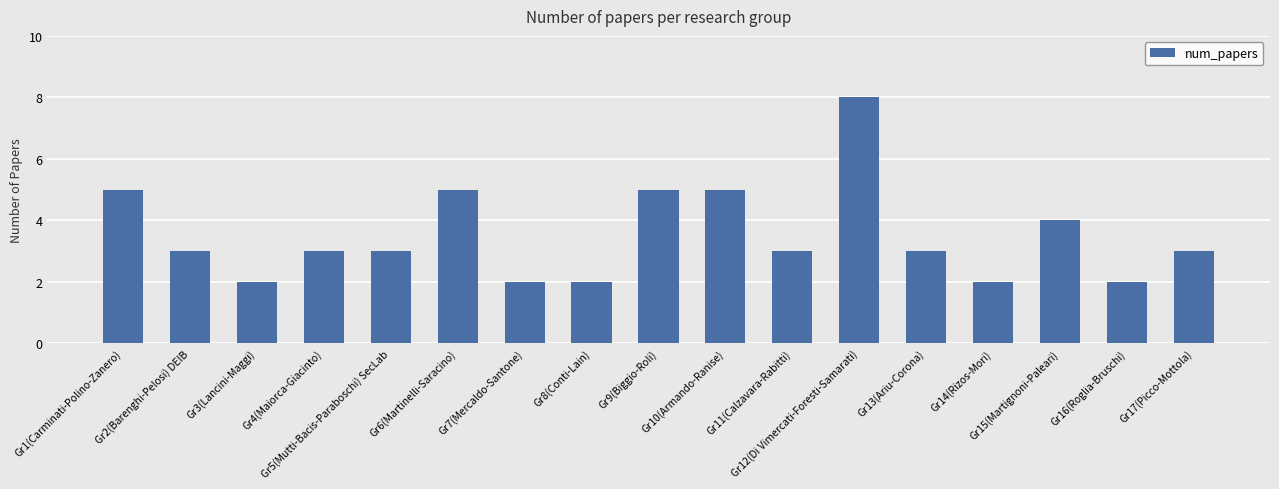

What is the minimum value shown in the chart?

2